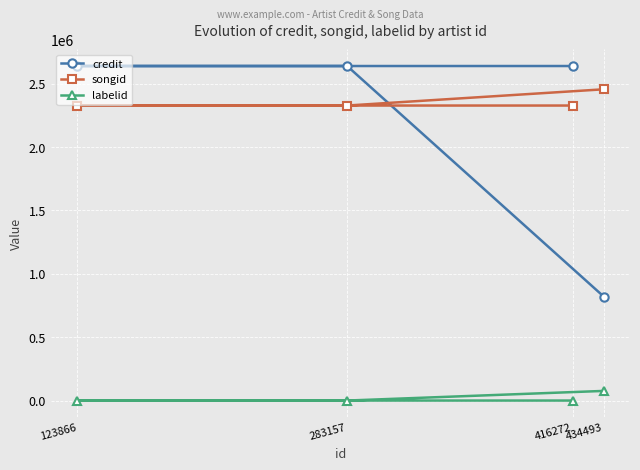

How many distinct data groups are displayed?

3